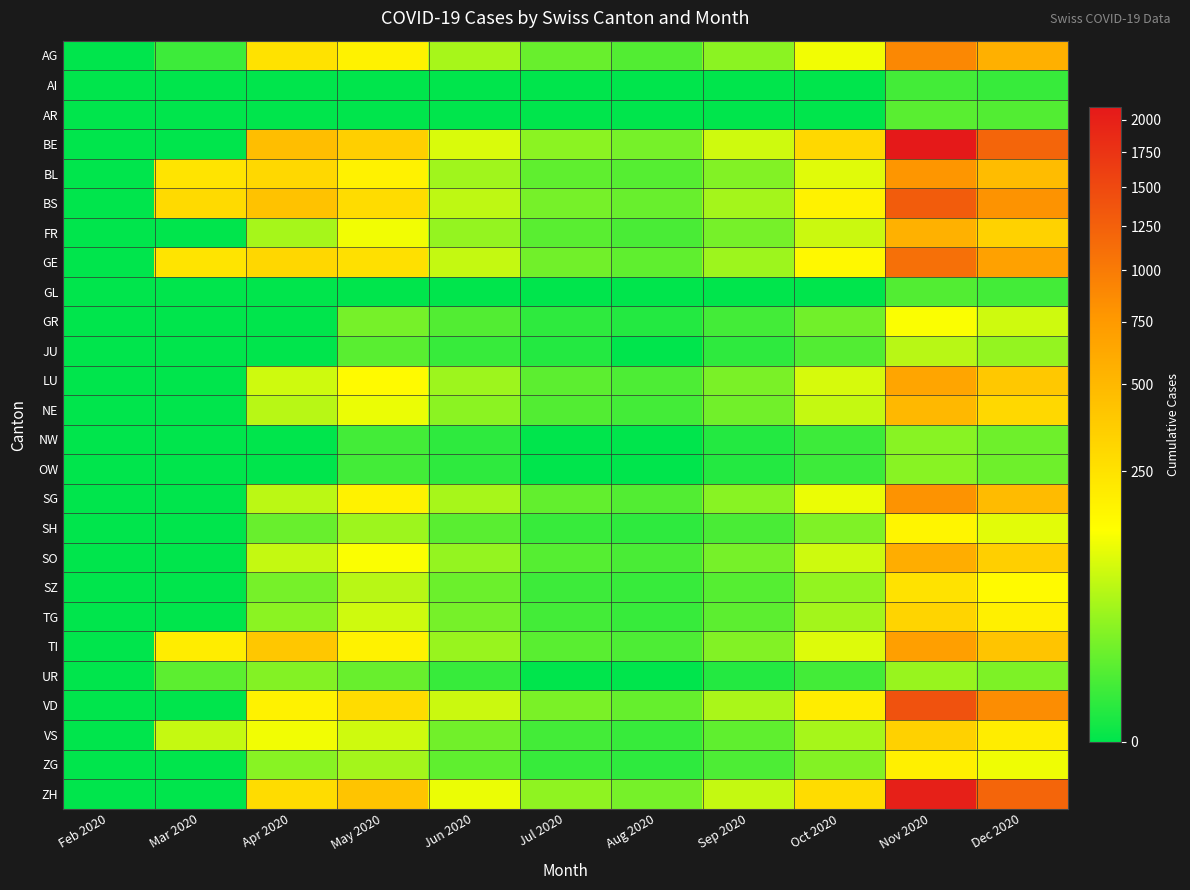

At which category is the sum across all series the highest?

Nov 2020